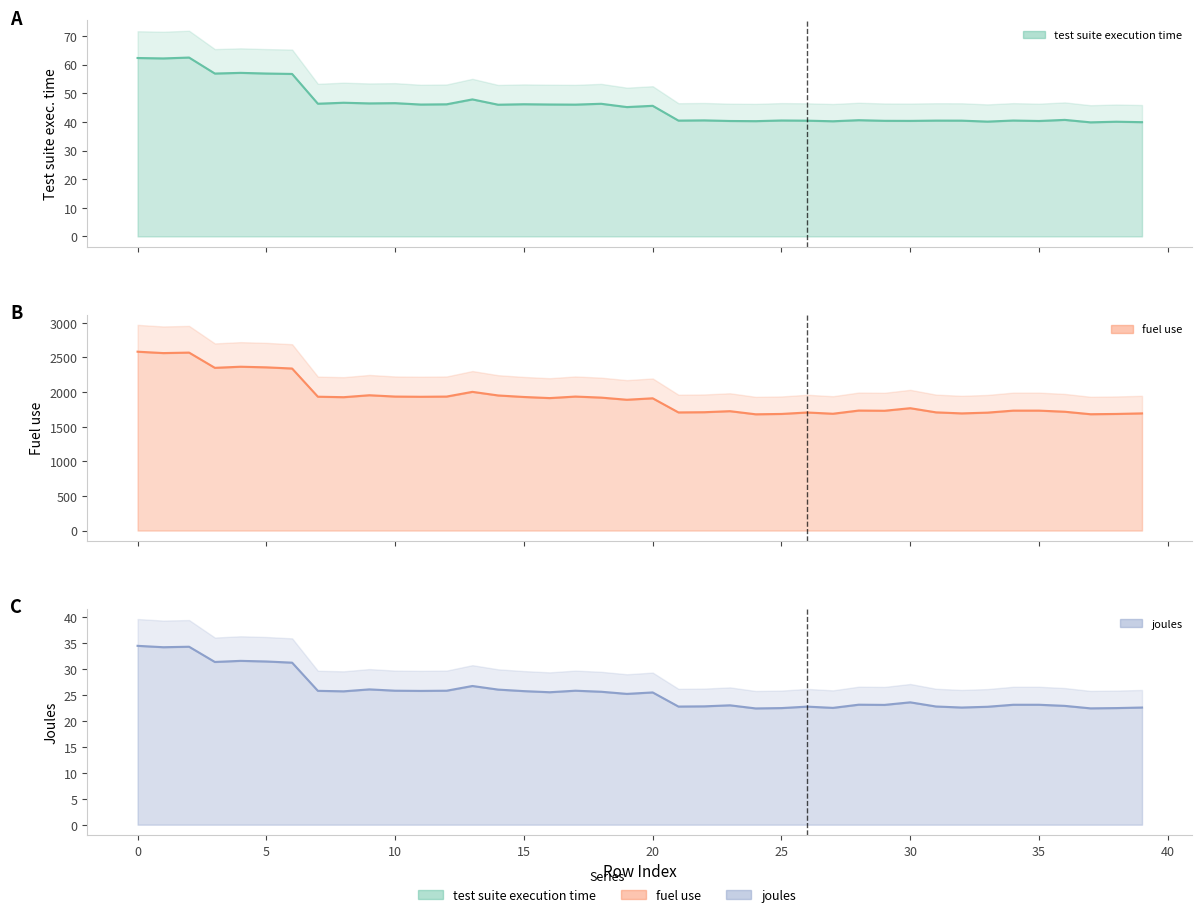

Between 4 and 39, which is larger?

4